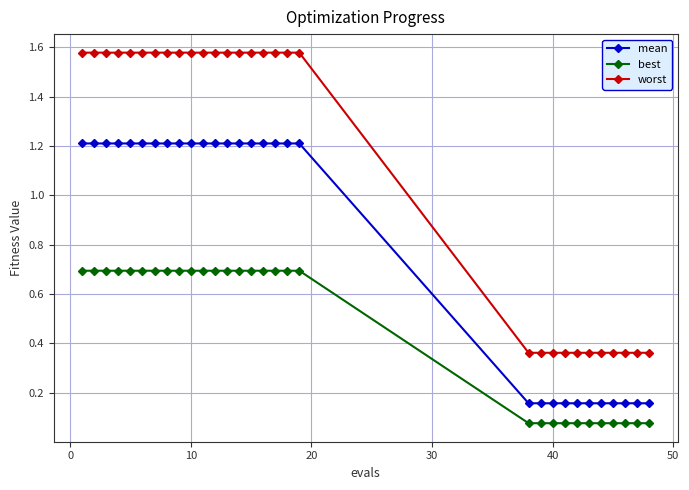

List the series in order of their overall mean, highest first.

worst, mean, best